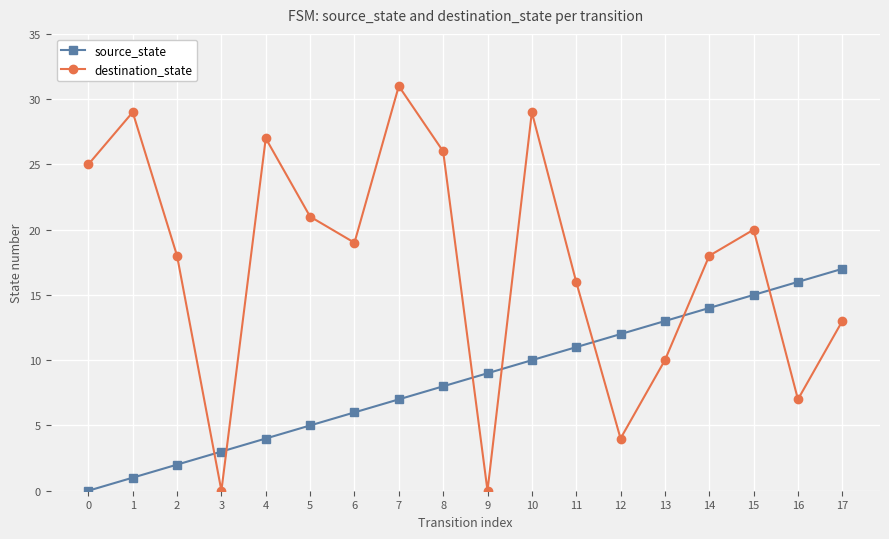

Which series changed the most between 3 and 9?

source_state